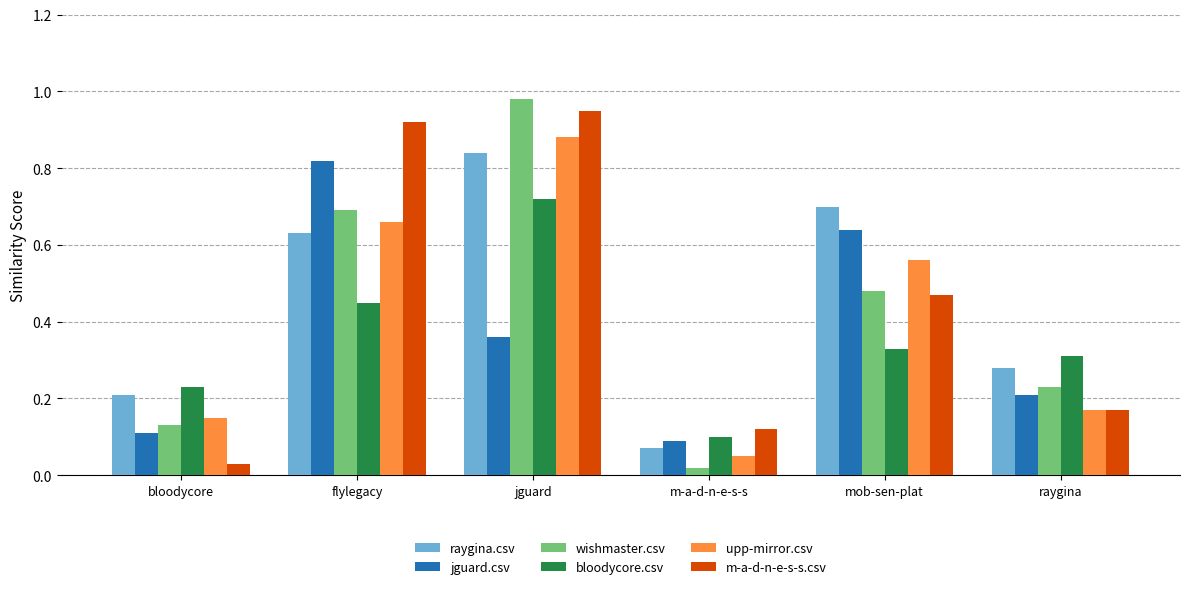

At which label does wishmaster.csv reach its minimum?

m-a-d-n-e-s-s